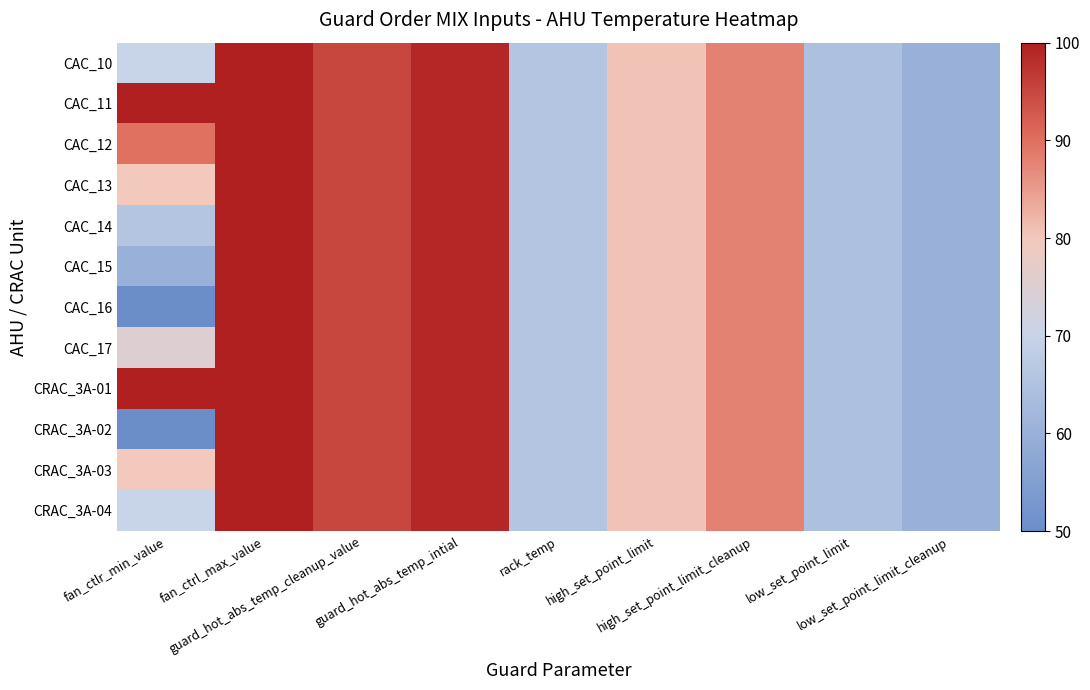

Which series has the largest total across all categories?

CAC_11